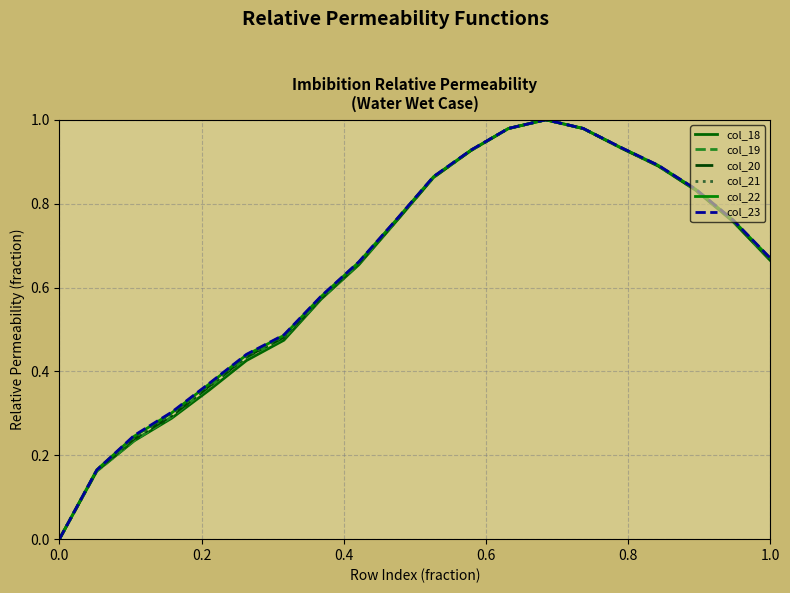

True or false: col_22 and col_21 cross at least once.

False